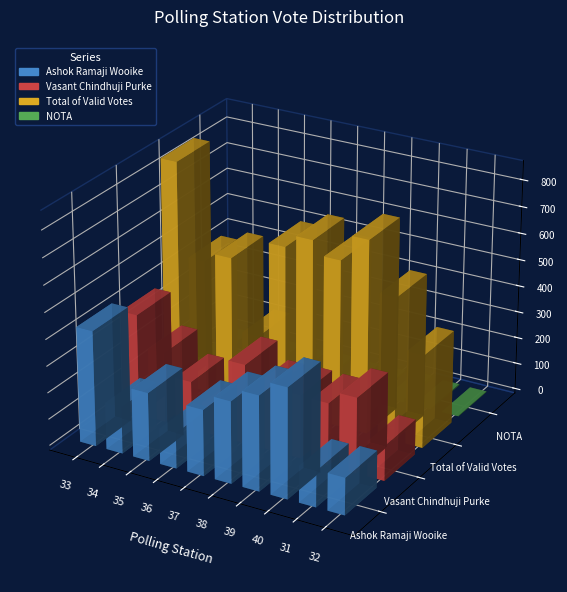

What is the sum of the Ashok Ramaji Wooike values at 37 and 31?

385